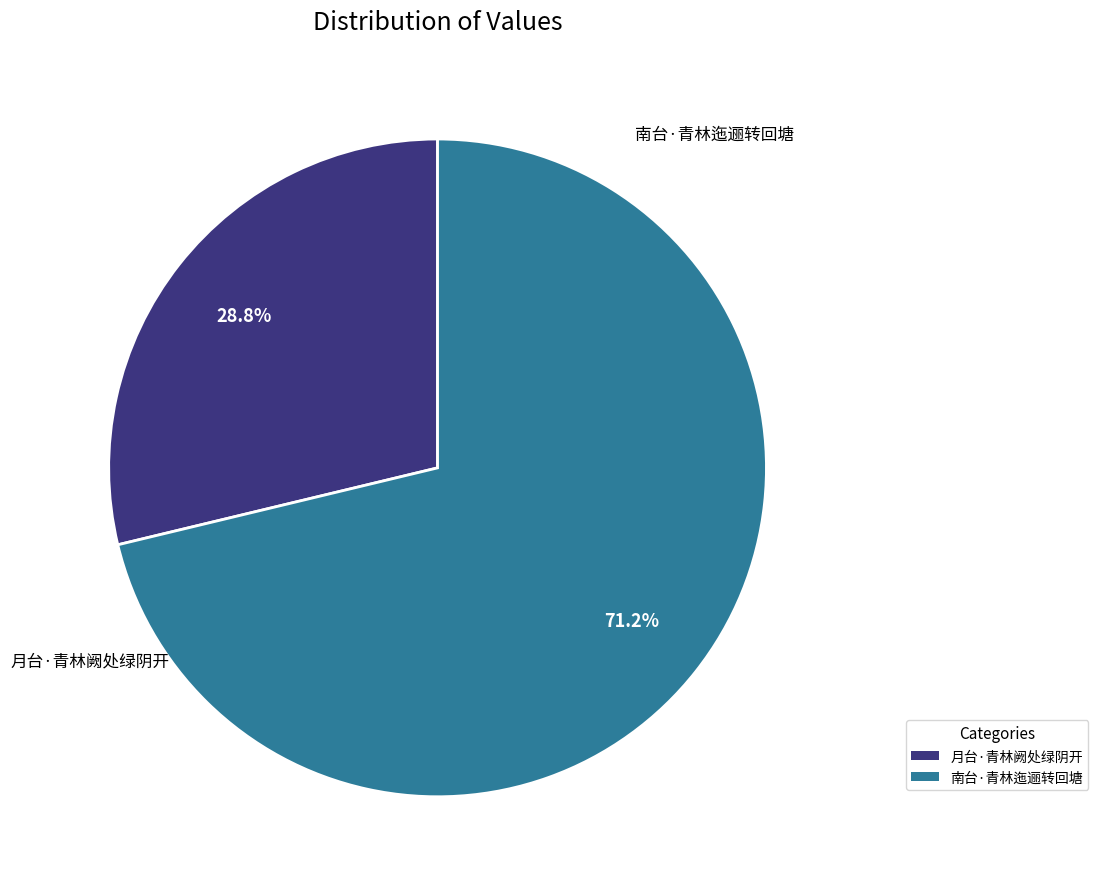

Which has a higher value, 南台·青林迤逦转回塘 or 月台·青林阙处绿阴开?

南台·青林迤逦转回塘